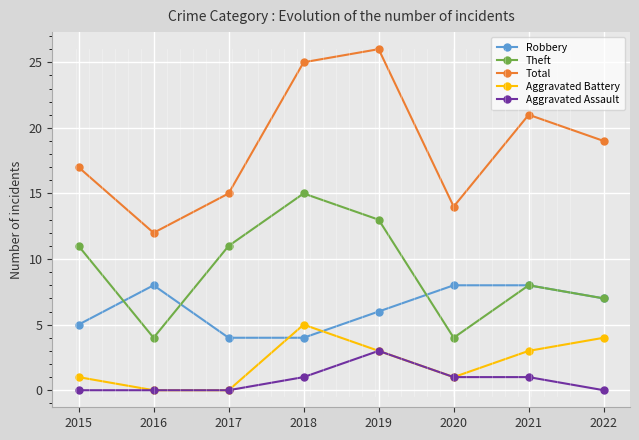

How many lines are shown in the chart?

5